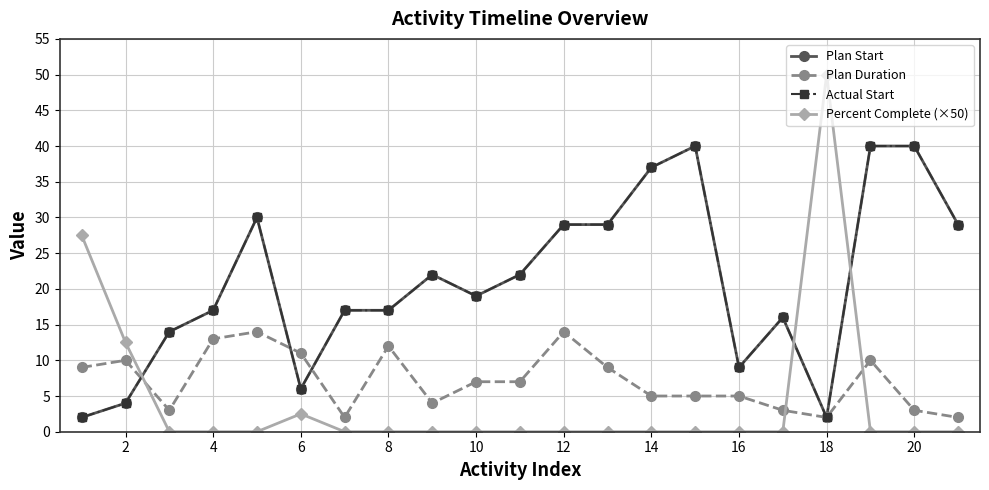

How many intersections are there between Plan Start and Percent Complete (×50)?

3